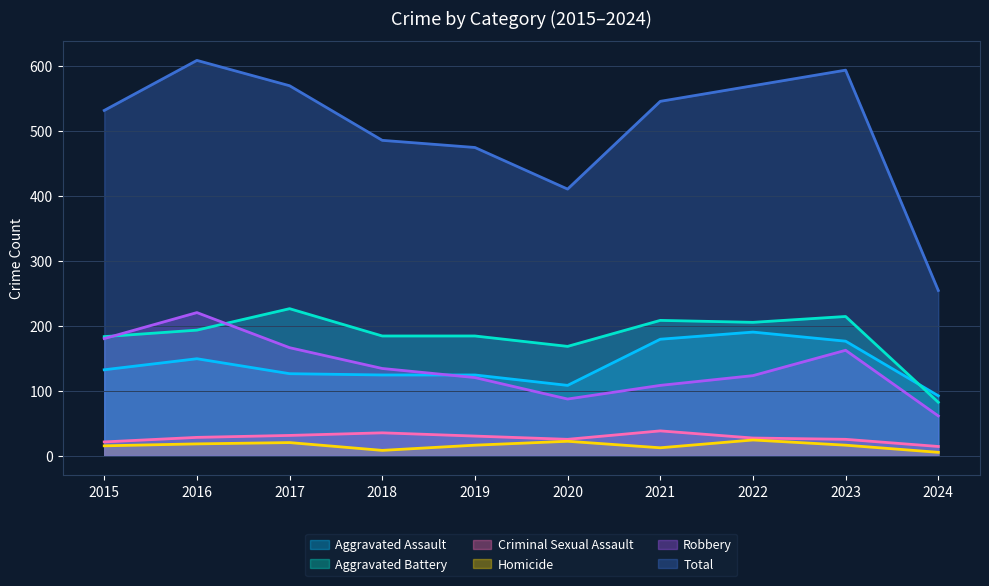

How many interior local valleys does the Homicide series have?

2